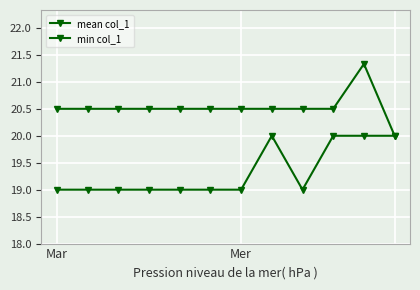

How many values in the mean col_1 series exceed 20?

11